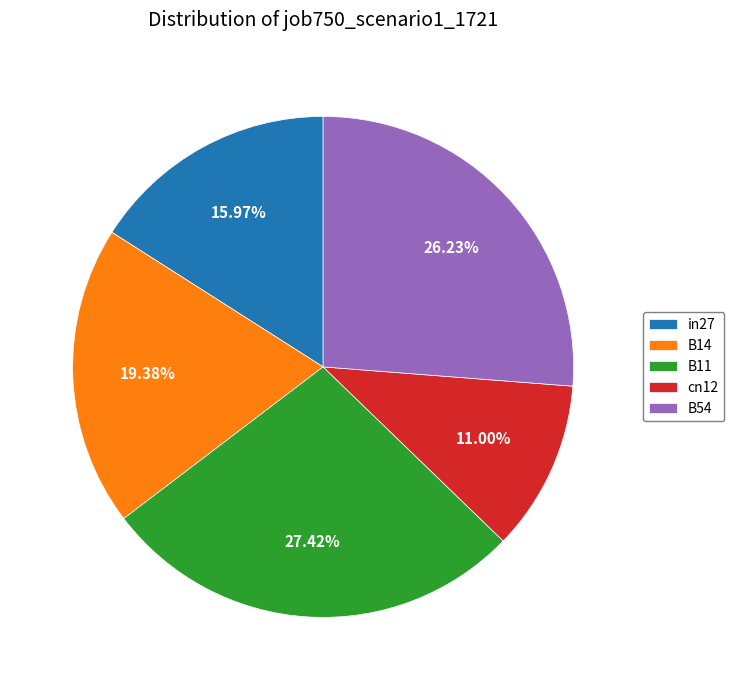

To the nearest percent, what is the difference between the largest and smallest slice percentages?

16%